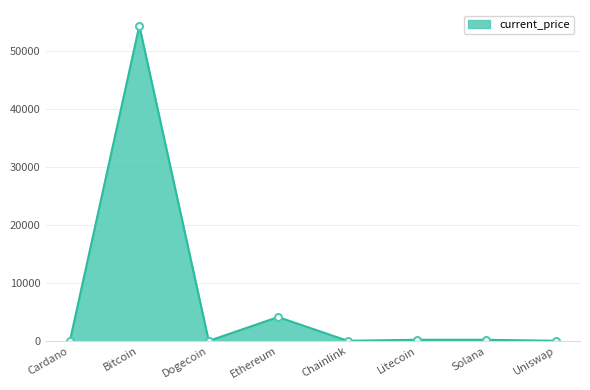

At which label does the data first exceed 195?

Bitcoin